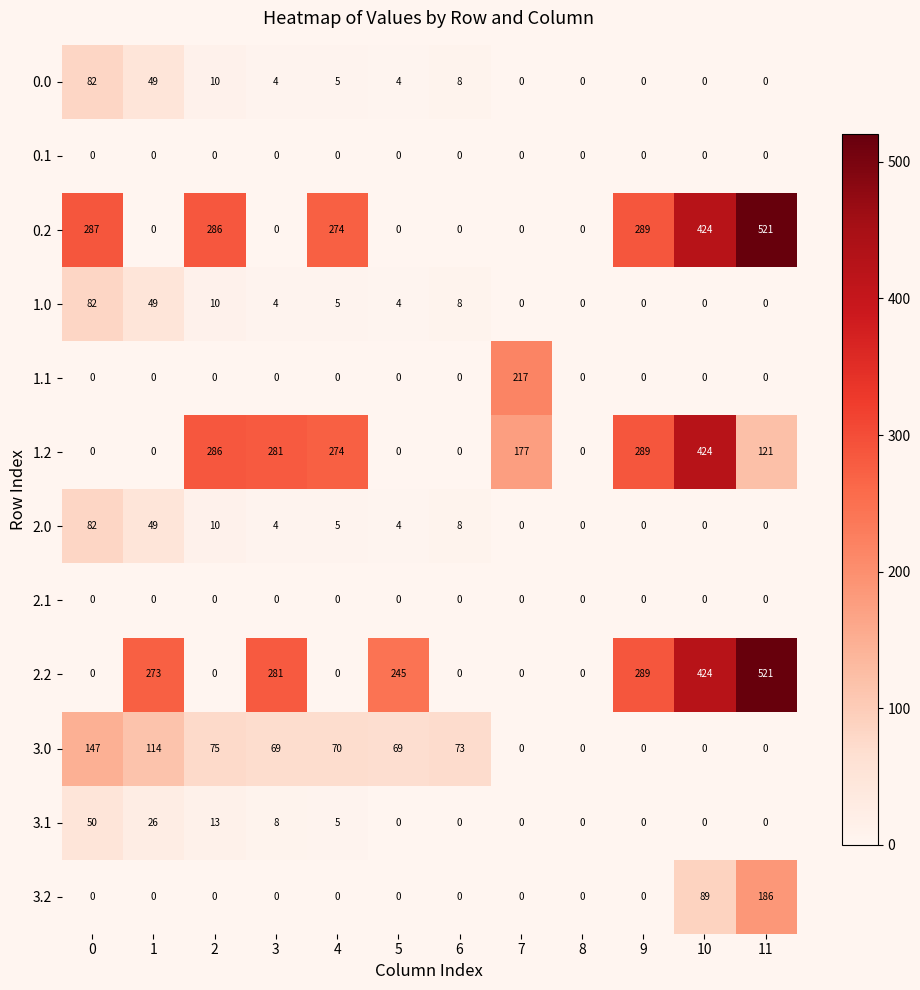

What is the total value across all series at 0?

730